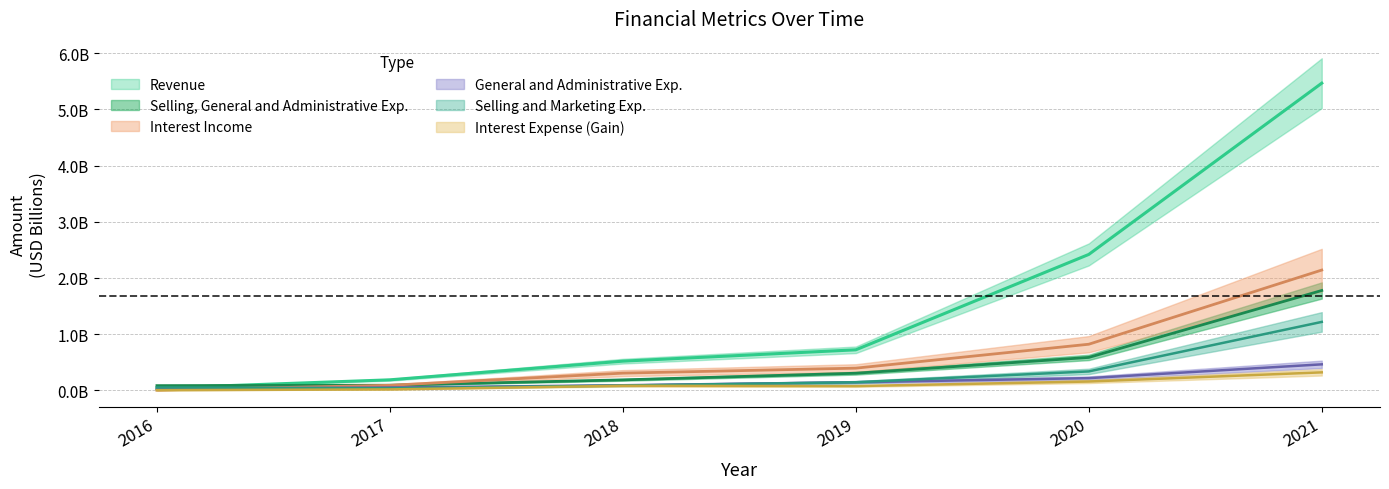

Which category has the lowest value in the General and Administrative Exp. series?

2016